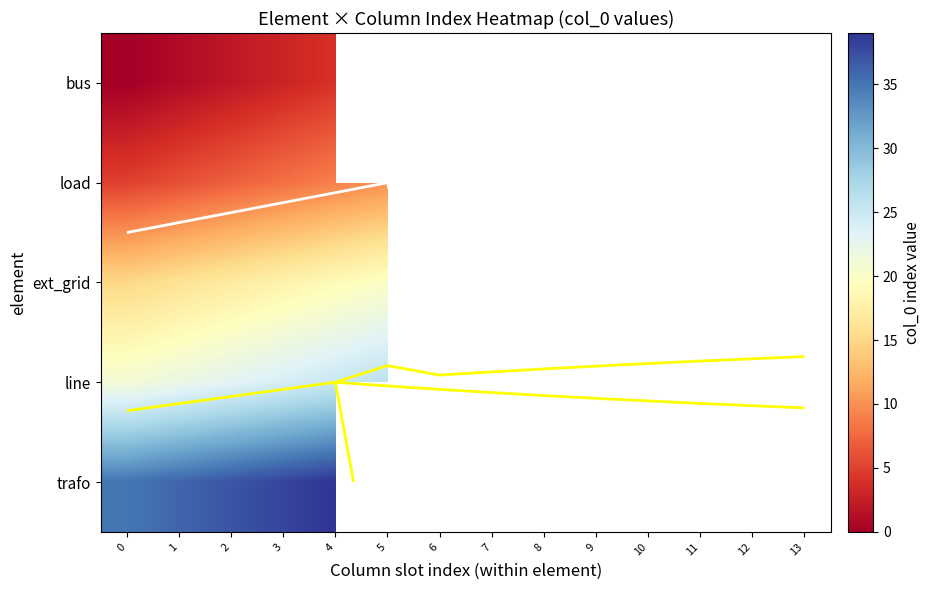

Is the value of line at 0 greater than the value of ext_grid at 1?

Yes